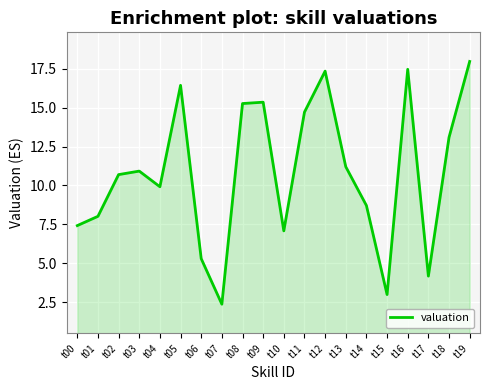

How many lines are shown in the chart?

1